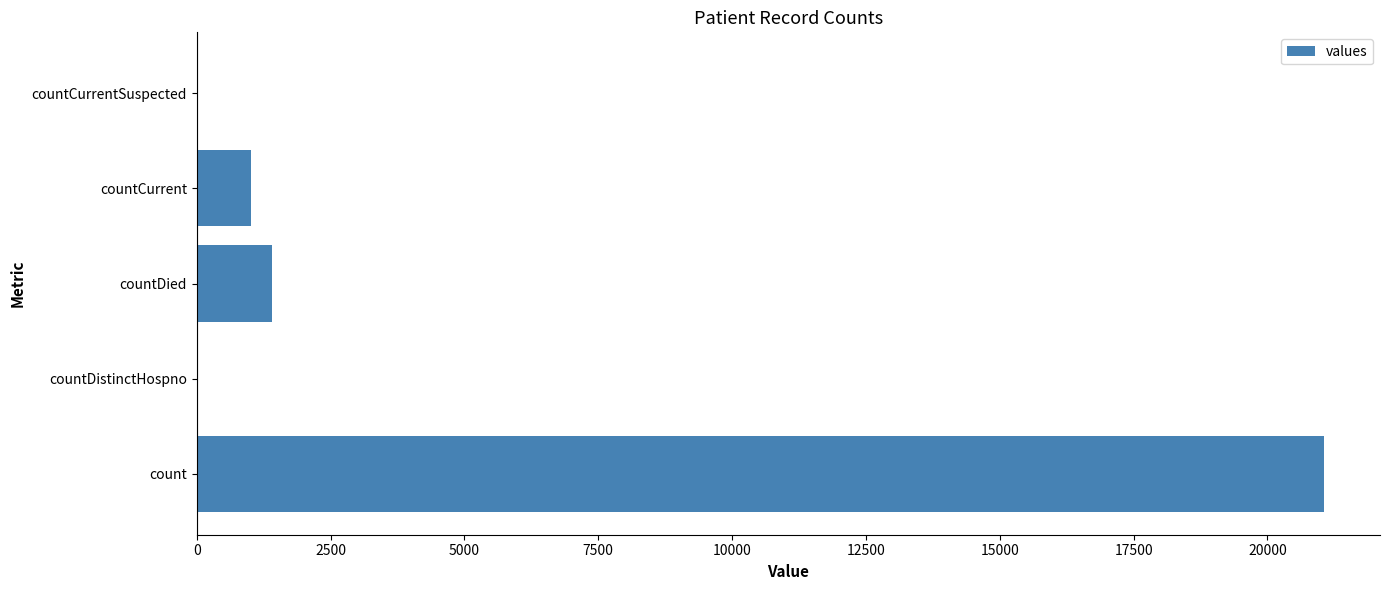

The chart shows a value of 1405 at countDied. True or false?

True